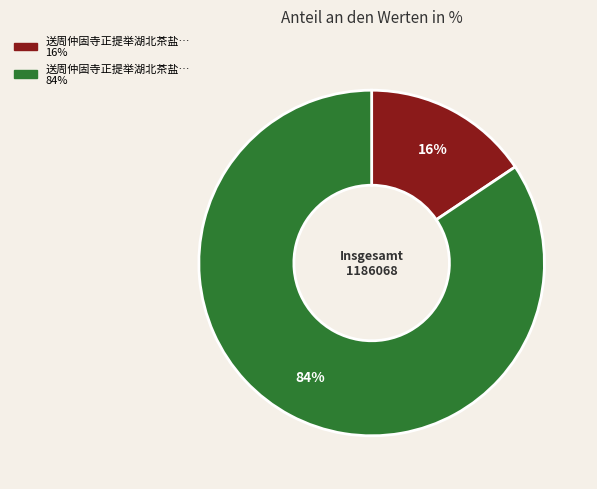

To the nearest percent, what is the average slice percentage?

50%